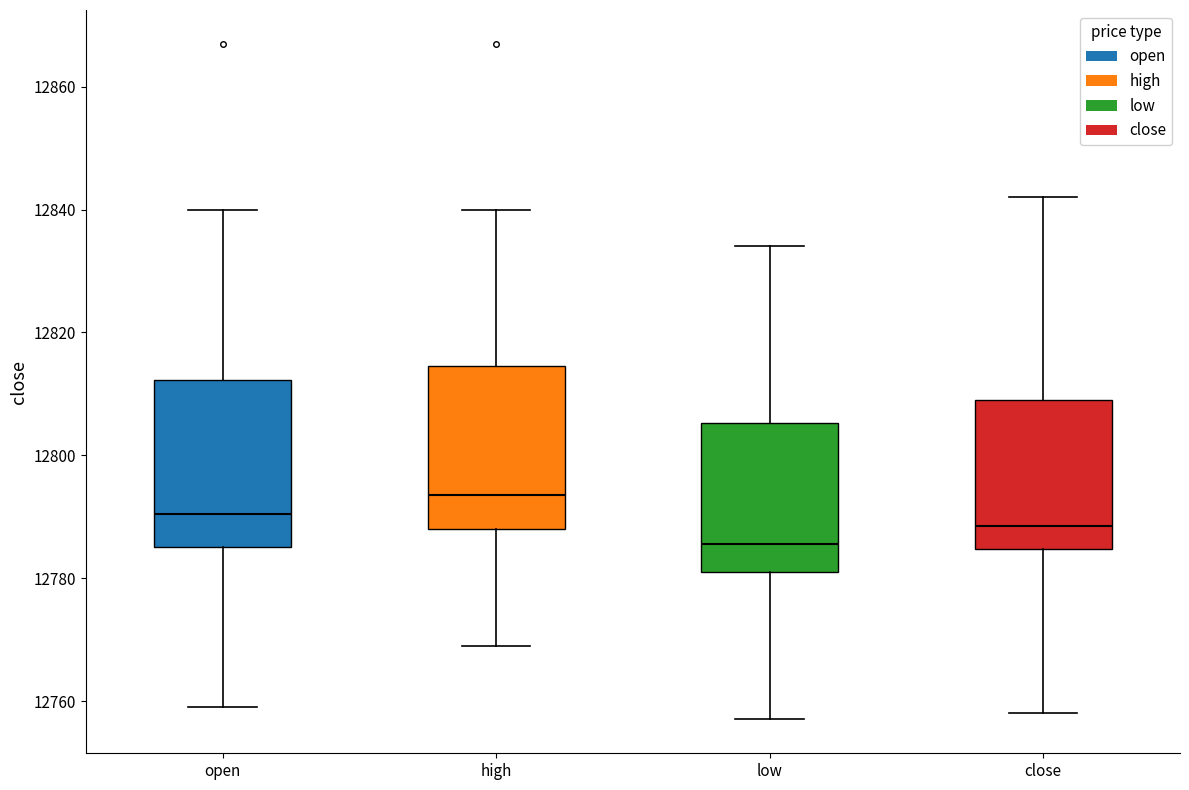

Reading left to right, read every box against the y-axis: the position of its median line, the range the box covers, and the ends of its whiskers. The values are not printed on the chart, so give them approximately, as read against the axis.

open: median 12790, box 12786 to 12812, whiskers 12760 to 12840
high: median 12794, box 12788 to 12814, whiskers 12770 to 12840
low: median 12786, box 12782 to 12806, whiskers 12758 to 12834
close: median 12788, box 12784 to 12810, whiskers 12758 to 12842